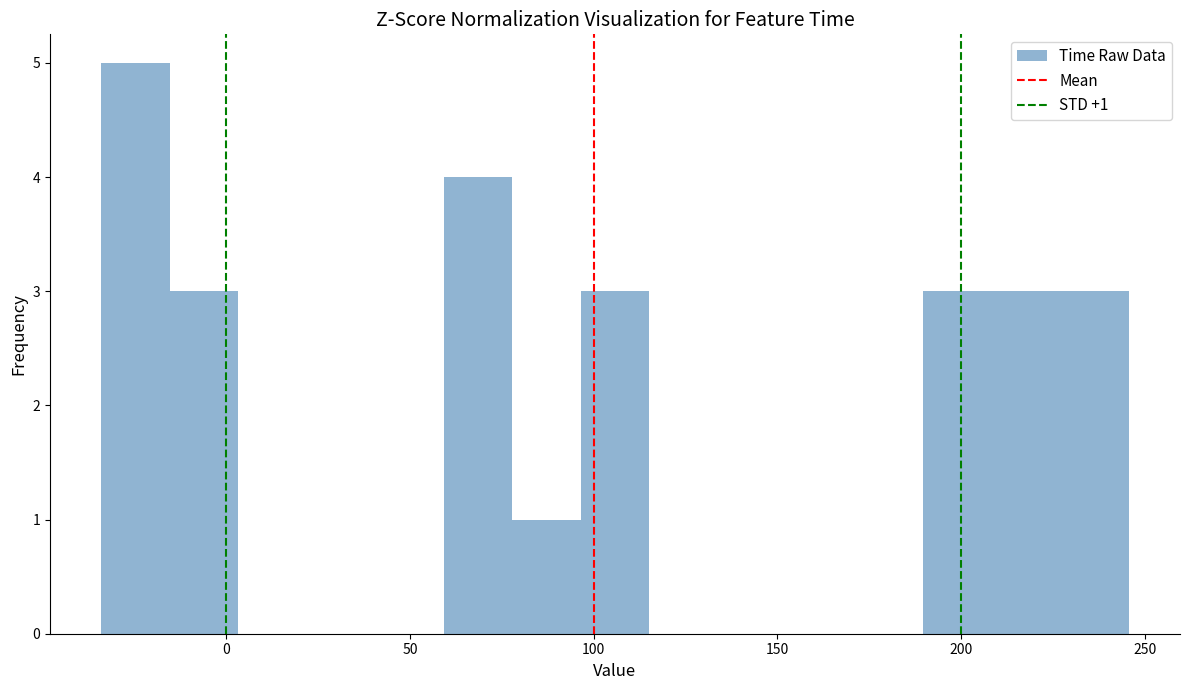

Read against the x-axis, roughly where is the centre of the tallest bar?

-25